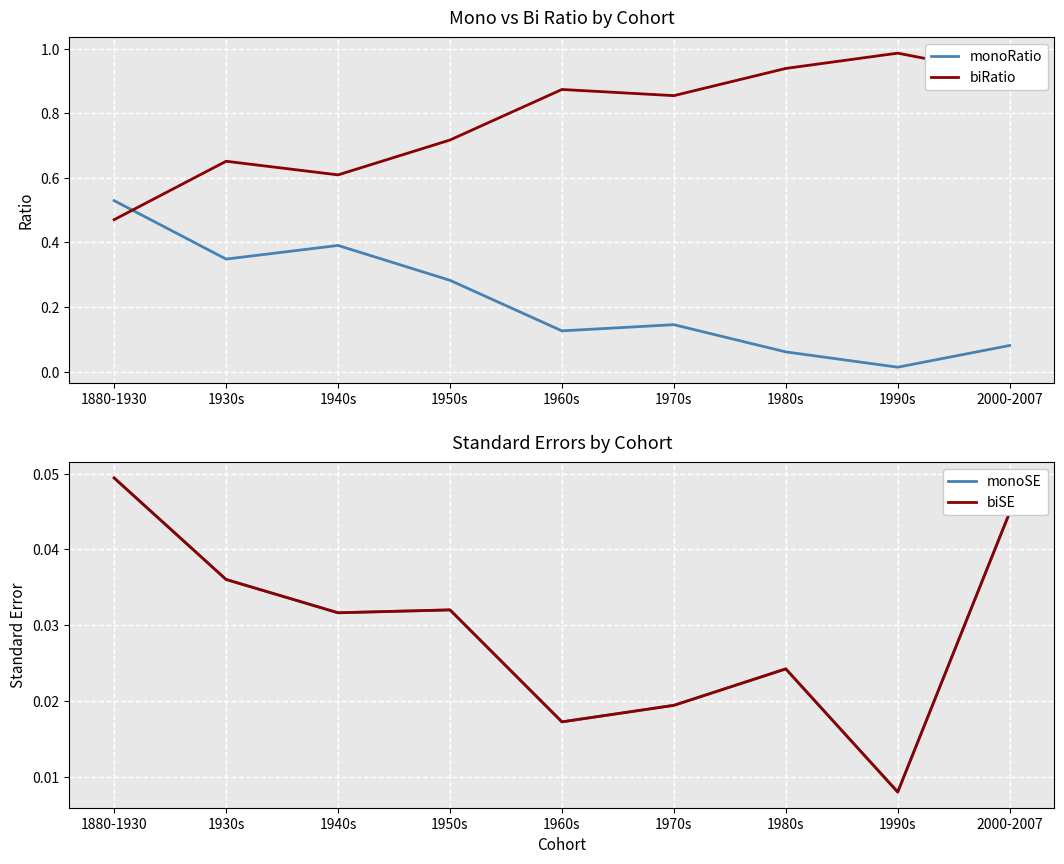

What is the spread (max minus min) of values at 1980s?

0.9